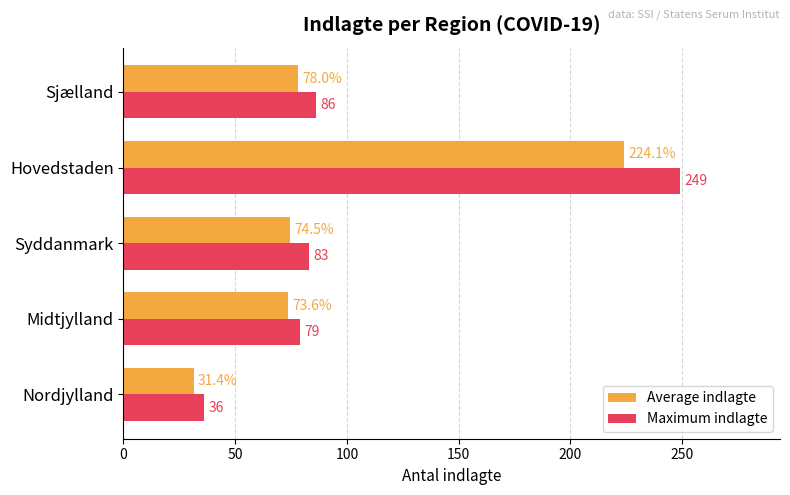

Rank the series at Hovedstaden from highest to lowest value.

Maximum indlagte, Average indlagte